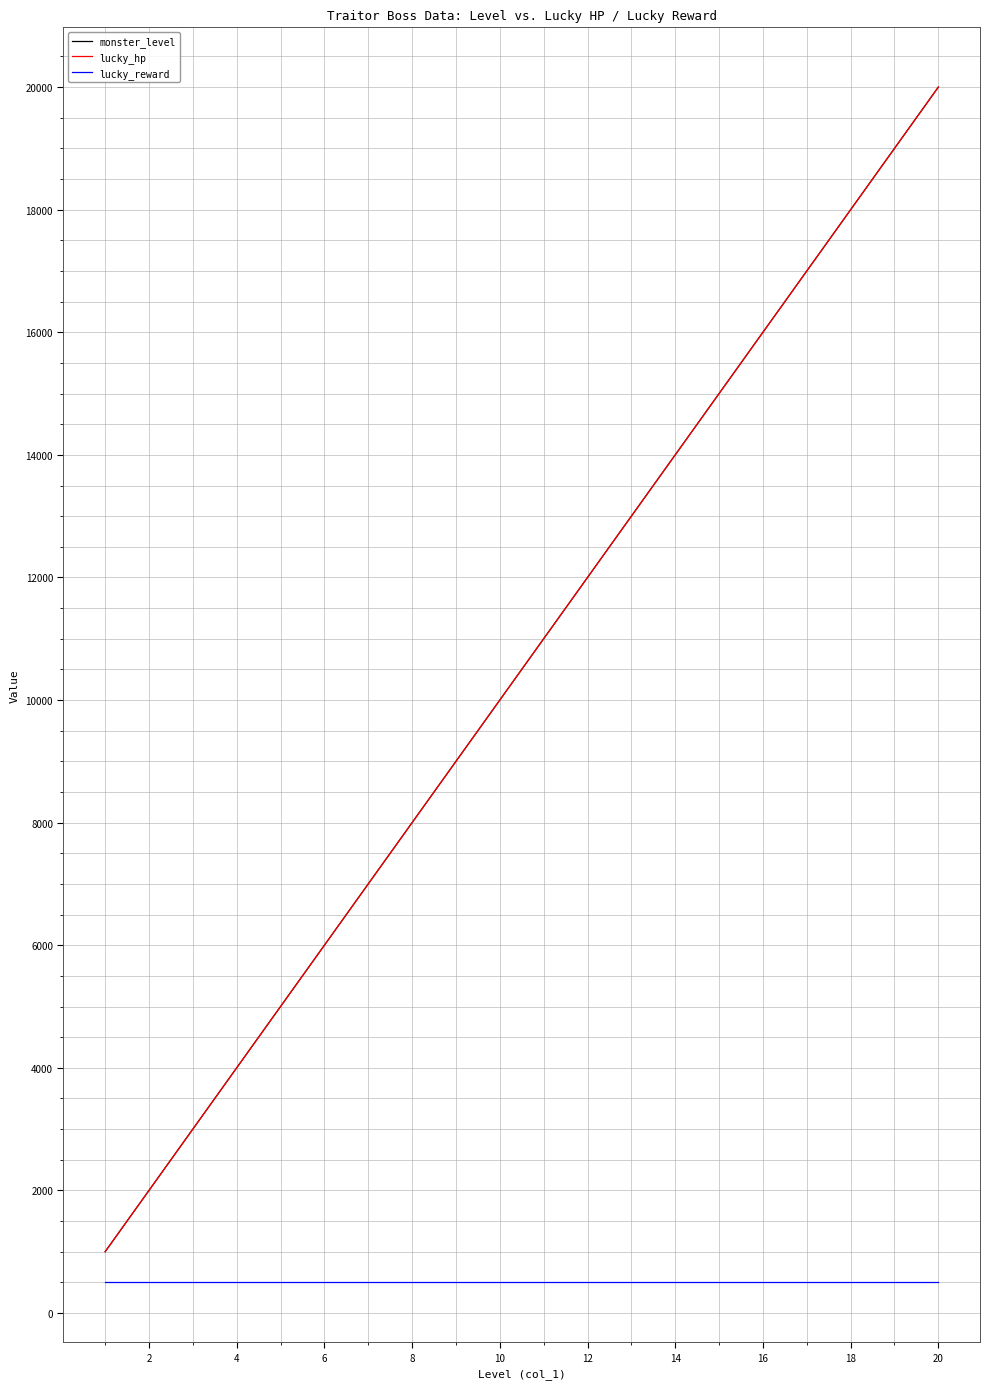

Is this an area chart (filled region under the line)?

No